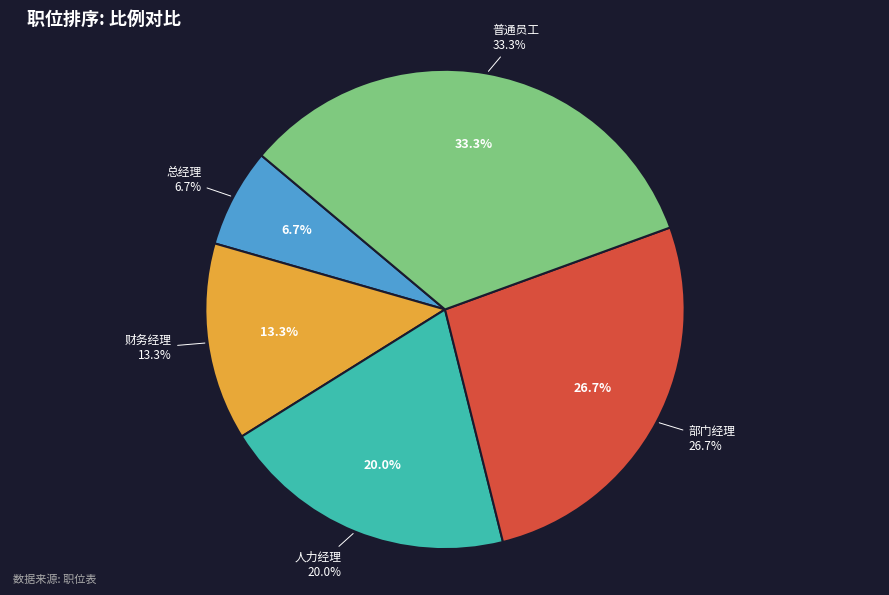

What portion of the pie excludes dept?

73.3%